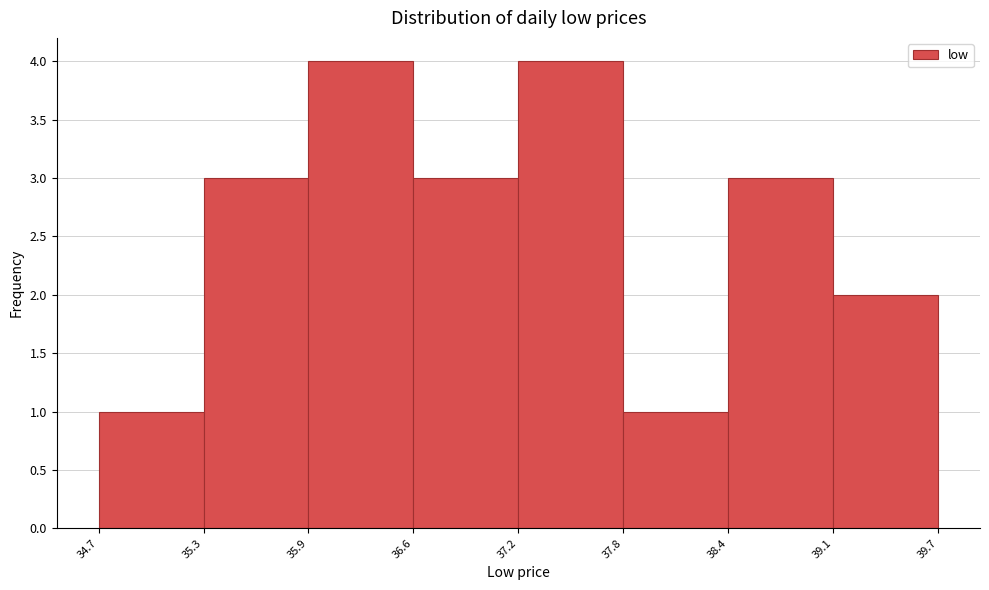

Reading left to right, list every bar in this chart as the range it spans on the x-axis followed by its height. The values are not printed on the chart, so give them approximately, as read against the axis.

34.7 to 35.3: 1
35.3 to 35.9: 3
35.9 to 36.6: 4
36.6 to 37.2: 3
37.2 to 37.8: 4
37.8 to 38.4: 1
38.4 to 39.1: 3
39.1 to 39.7: 2